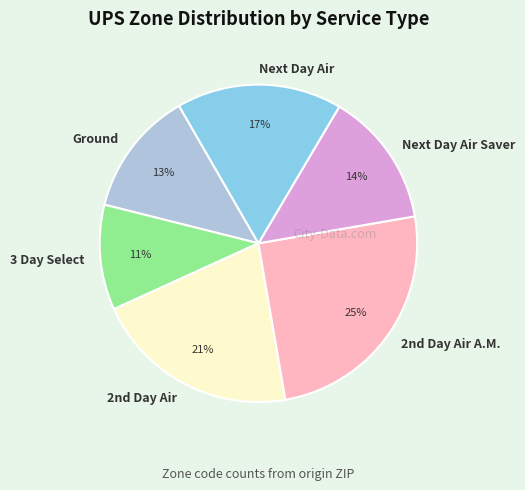

What is the ratio of the value at Next Day Air to the value at Ground?

1.3